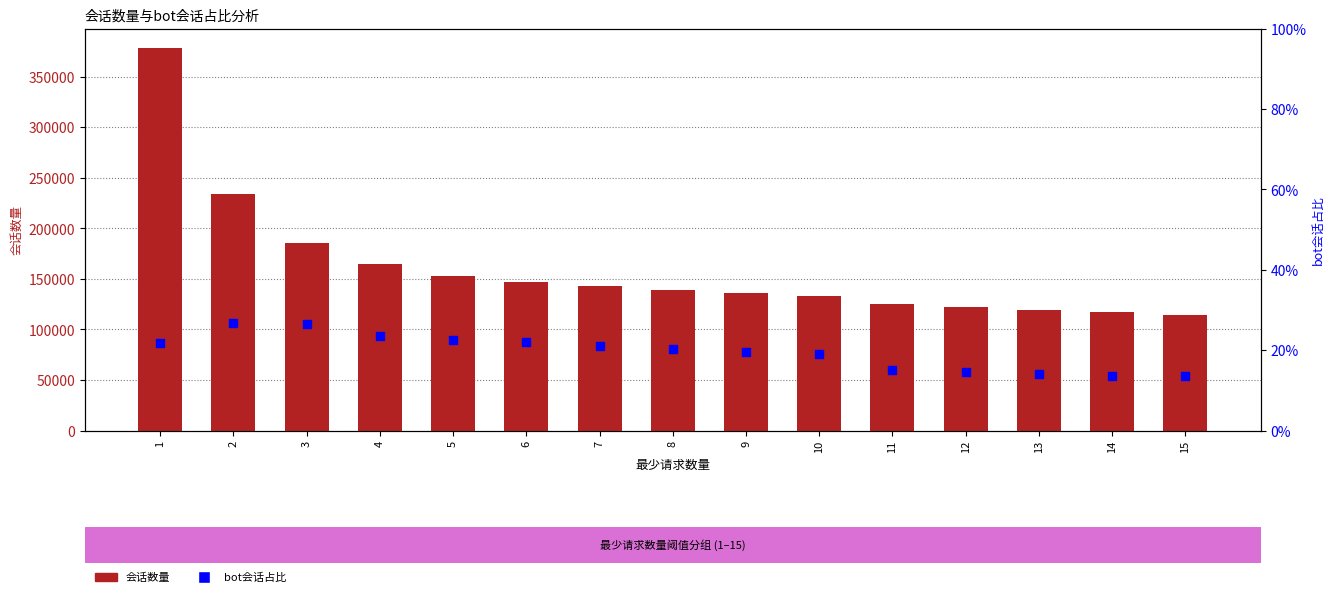

What is the total value across all series at 3?

185974.5